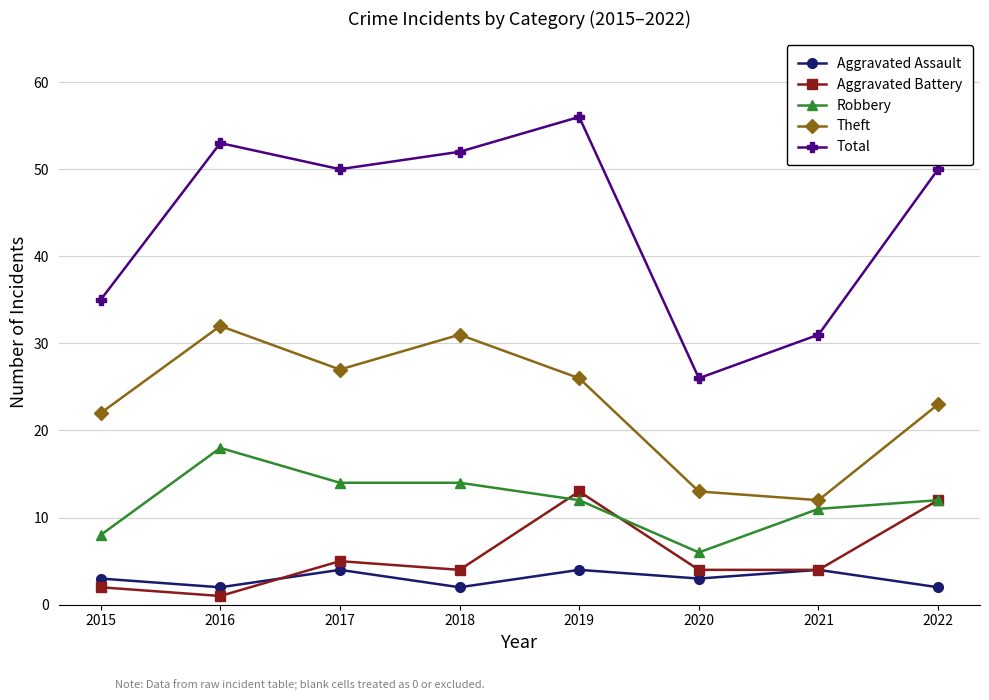

How many lines are shown in the chart?

5